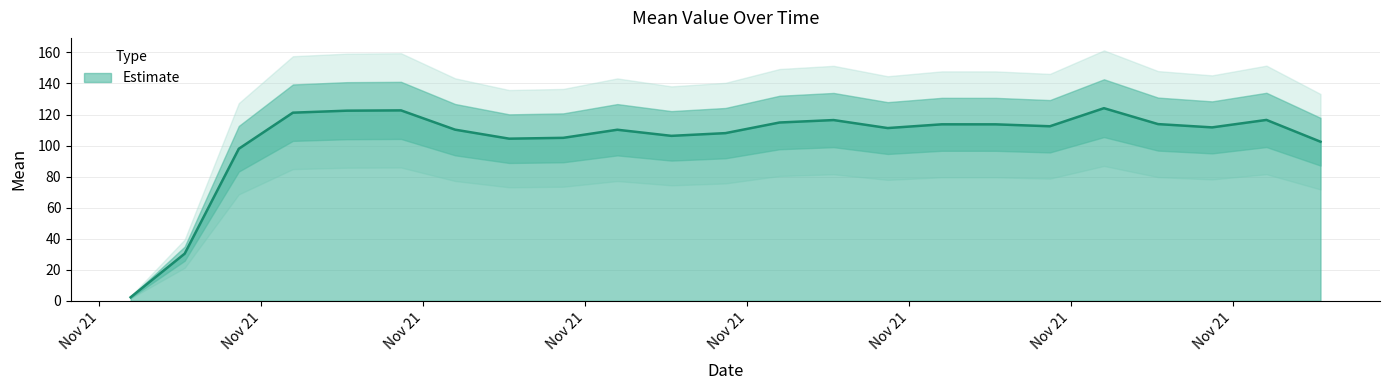

What is the greatest value displayed?

124.1